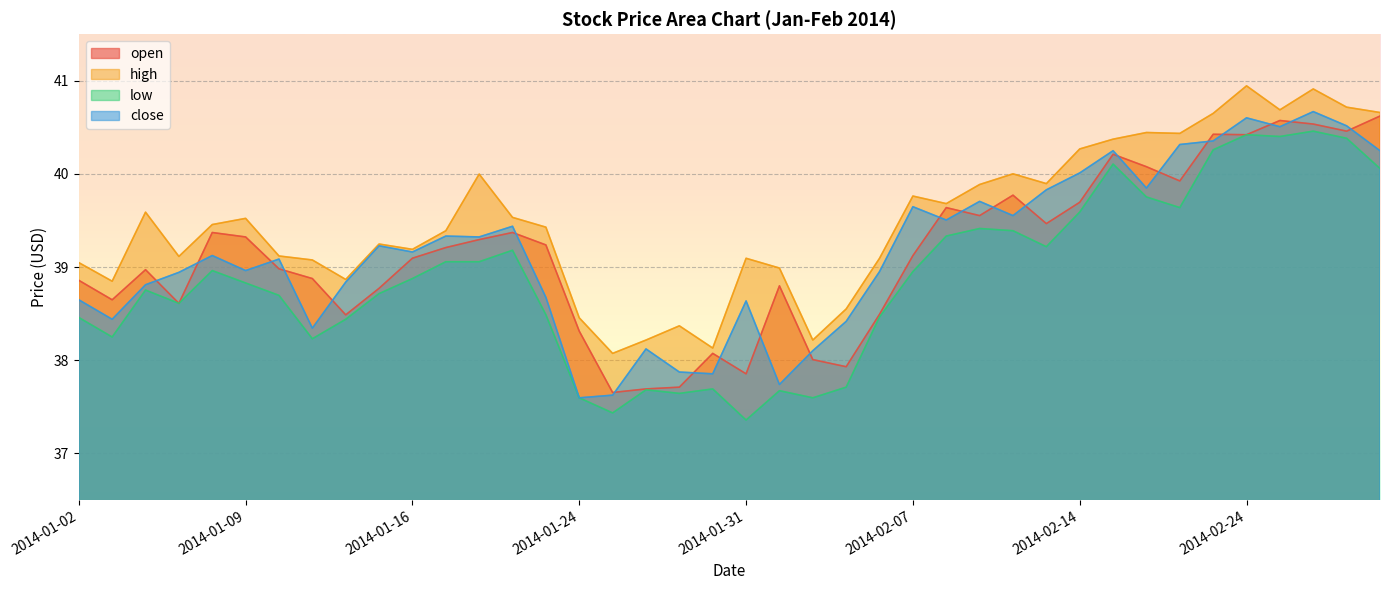

What is the label of the 1st point from the left?

2014-01-02